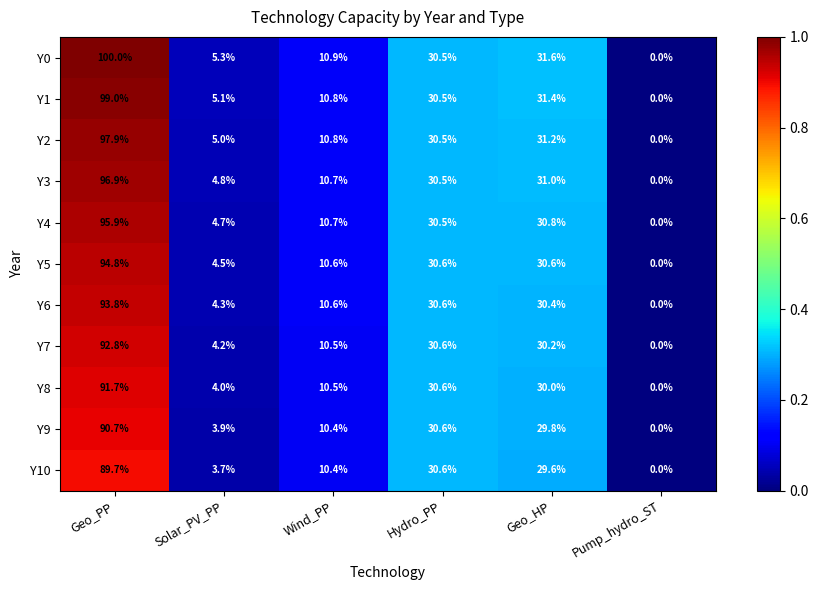

Which series has the largest range (max minus min)?

Y0